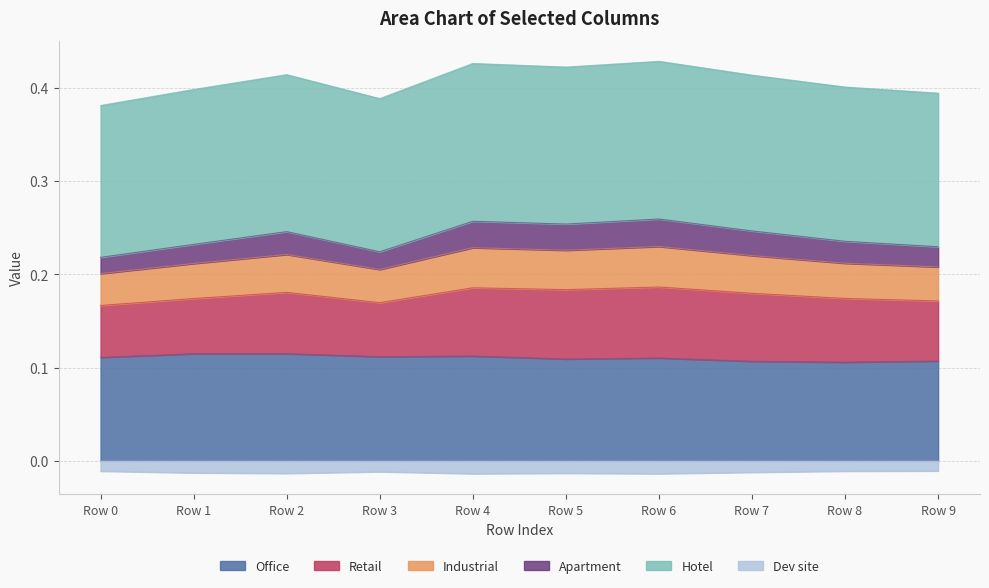

Reading left to right, list all the values displayed in this chart.

col_1: Row 0=0.1	Row 1=0.1	Row 2=0.1	Row 3=0.1	Row 4=0.1	Row 5=0.1	Row 6=0.1	Row 7=0.1	Row 8=0.1	Row 9=0.1
col_3: Row 0=0.2	Row 1=0.2	Row 2=0.2	Row 3=0.2	Row 4=0.2	Row 5=0.2	Row 6=0.2	Row 7=0.2	Row 8=0.2	Row 9=0.2
col_4: Row 0=0.2	Row 1=0.2	Row 2=0.2	Row 3=0.2	Row 4=0.3	Row 5=0.3	Row 6=0.3	Row 7=0.2	Row 8=0.2	Row 9=0.2
col_5: Row 0=0.2	Row 1=0.2	Row 2=0.2	Row 3=0.2	Row 4=0.2	Row 5=0.2	Row 6=0.2	Row 7=0.2	Row 8=0.2	Row 9=0.2
col_13: Row 0=-0.0	Row 1=-0.0	Row 2=-0.0	Row 3=-0.0	Row 4=-0.0	Row 5=-0.0	Row 6=-0.0	Row 7=-0.0	Row 8=-0.0	Row 9=-0.0